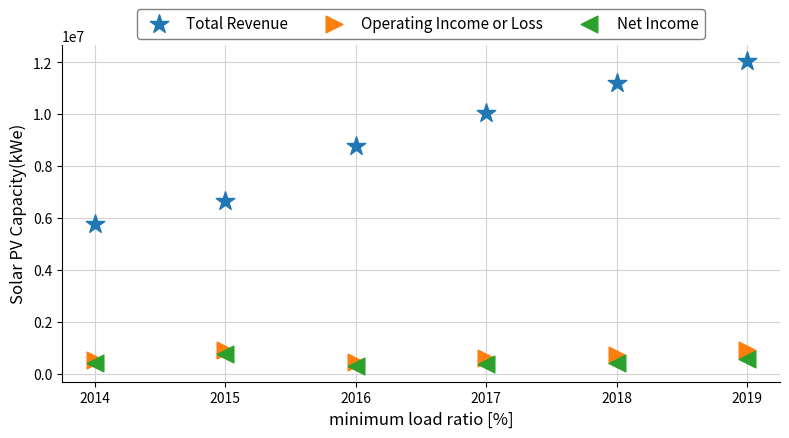

Which series reaches the maximum Y coordinate?

Total Revenue